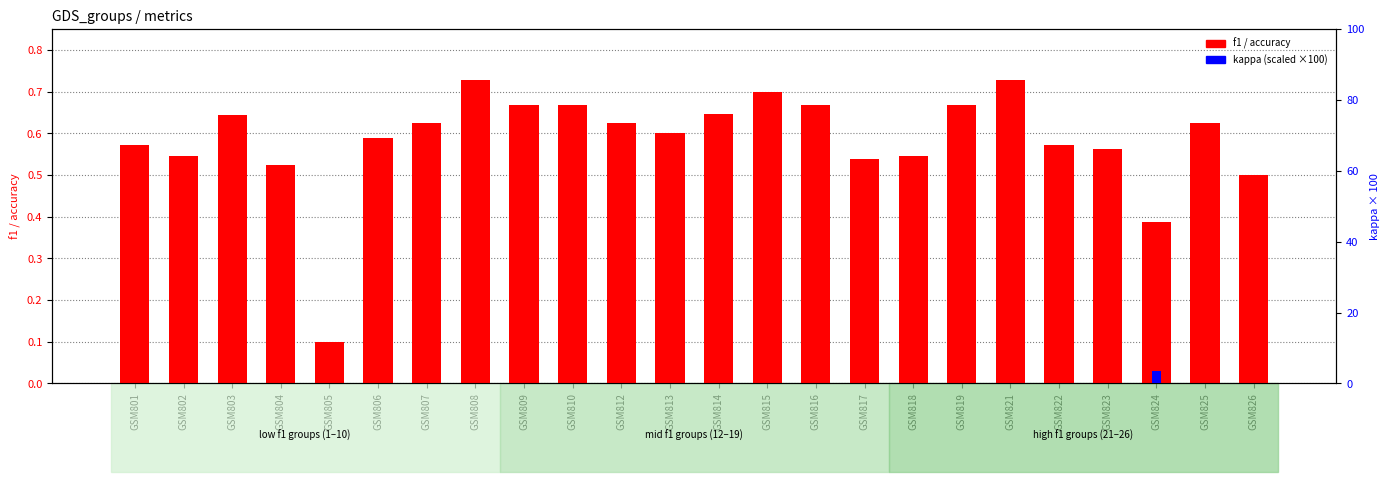

At GSM824, list the series in order from smallest to largest.

f1 / accuracy, kappa (scaled)